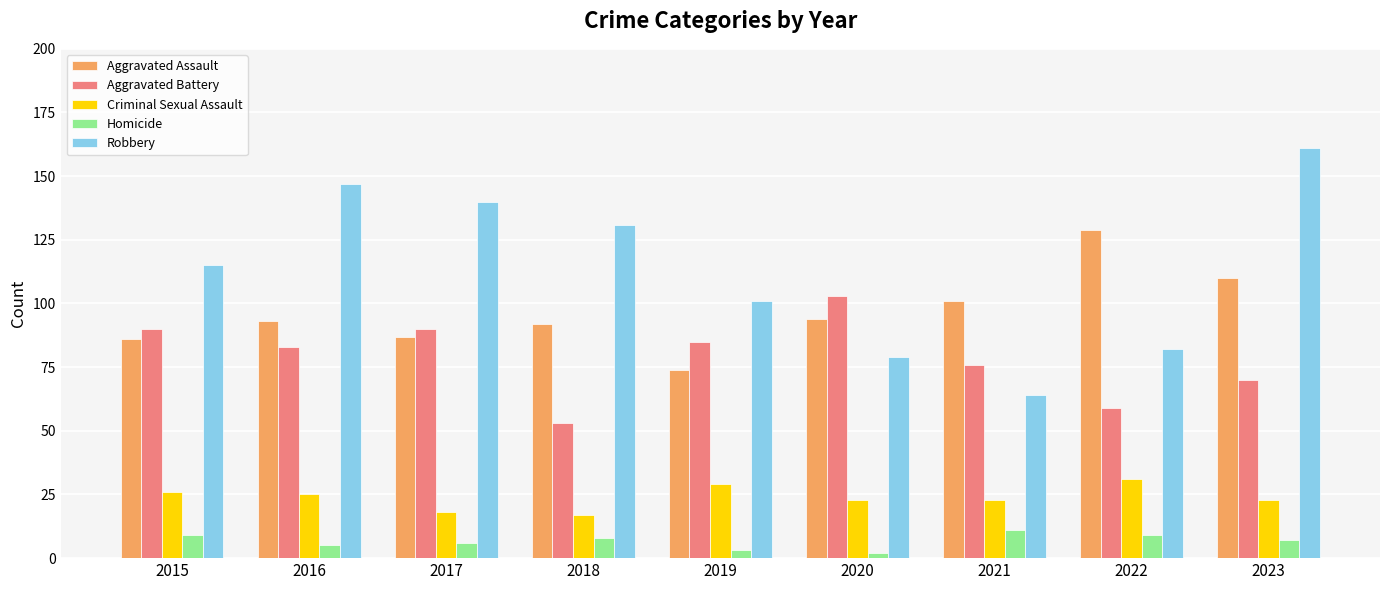

Which category has the highest value in the Aggravated Battery series?

2020